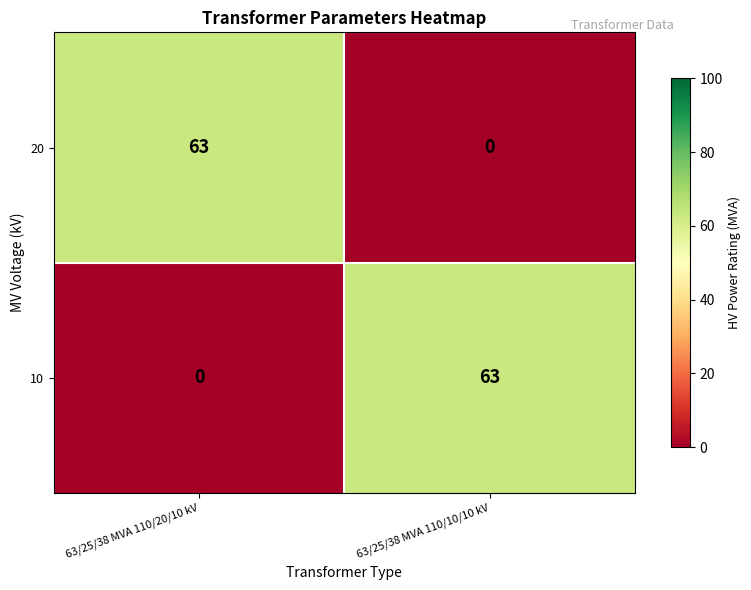

What is the maximum value shown in the chart?

63